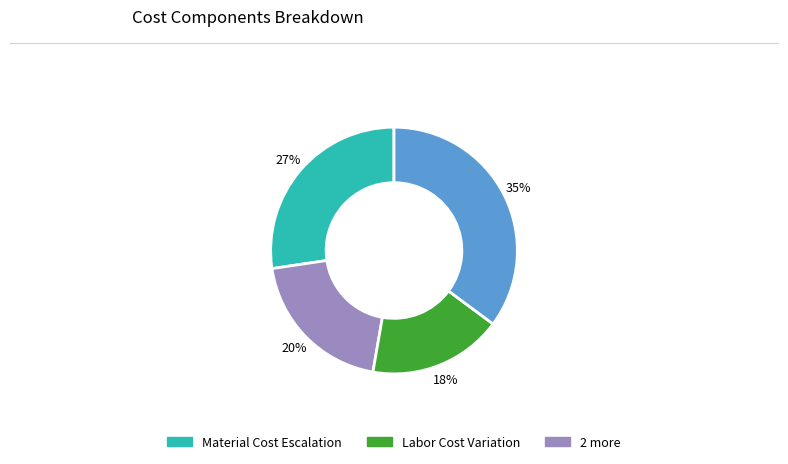

To the nearest percent, what is the average slice percentage?

25%